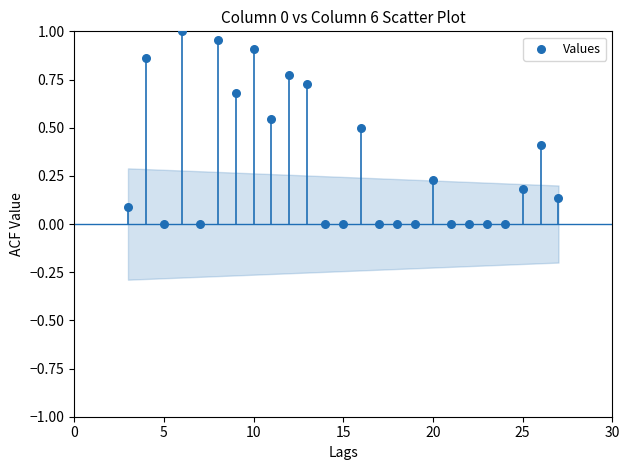

What is the range of X values (max minus min)?

24.0